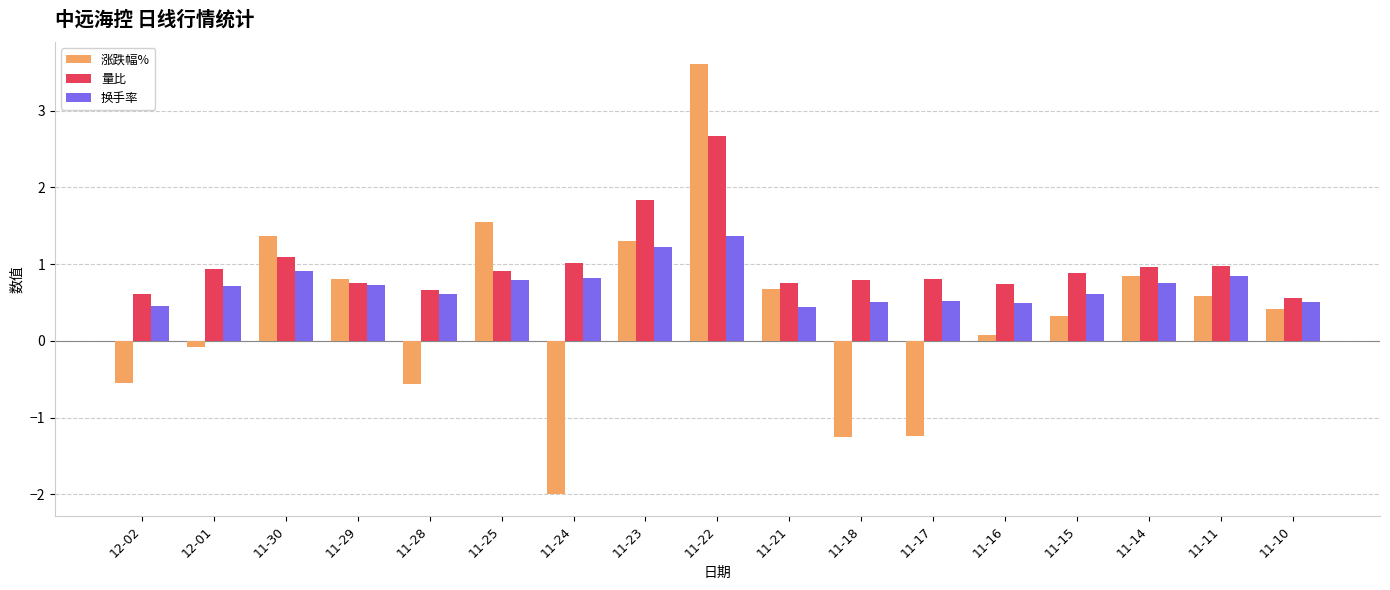

What is the label of the 12th bar from the right?

11-25